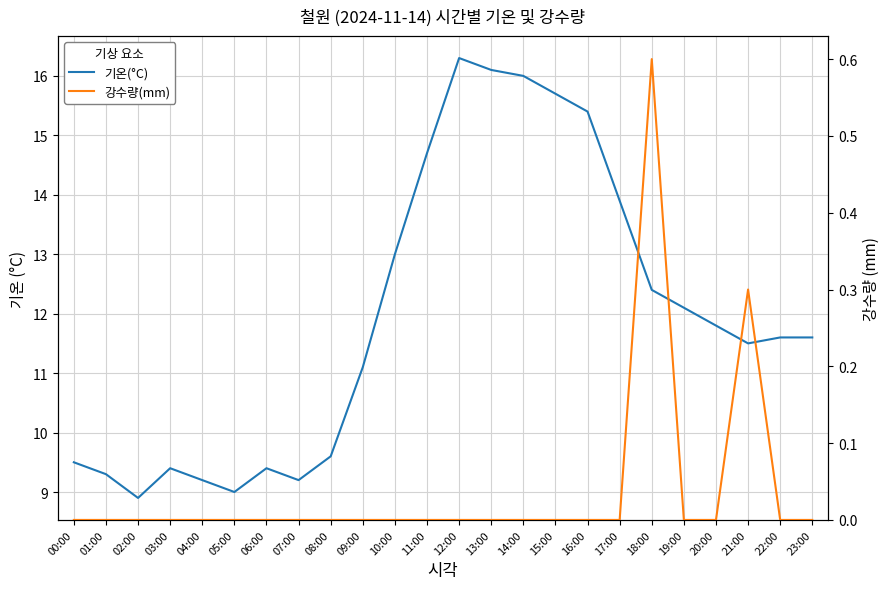

True or false: 강수량(mm) and 기온(°C) cross at least once.

False